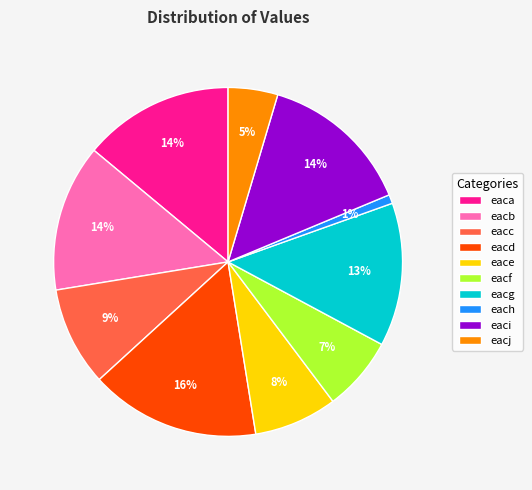

Is it true that eace is 19% of the pie?

False